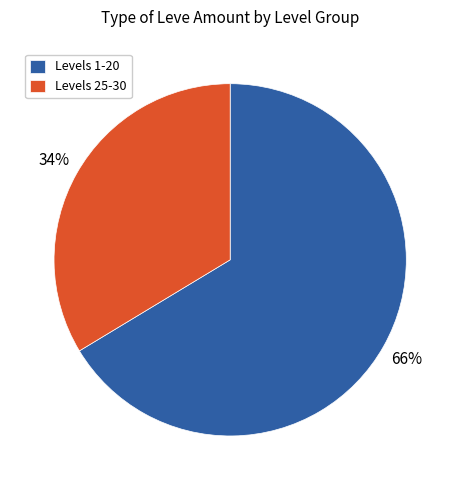

Is the sum of Levels 1-20 and Levels 25-30 greater than half?

Yes